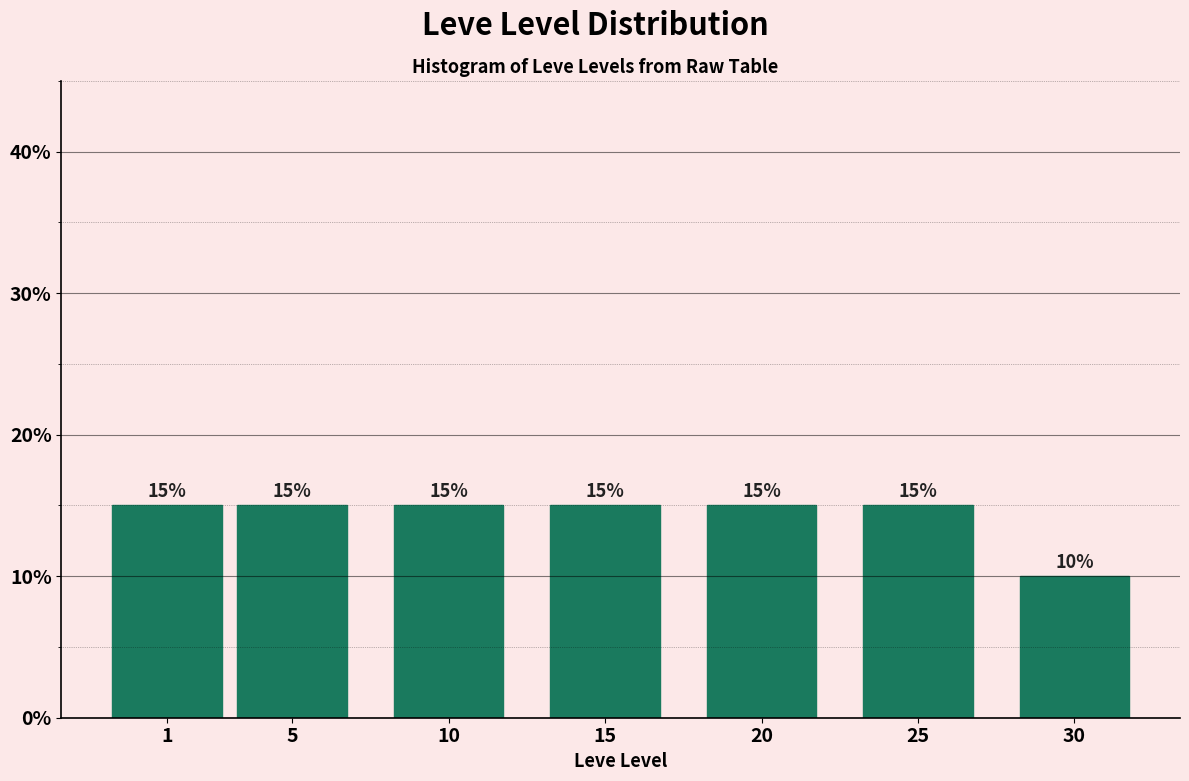

Reading right to left, transcribe all the data shown in this chart.

10	15	15	15	15	15	15